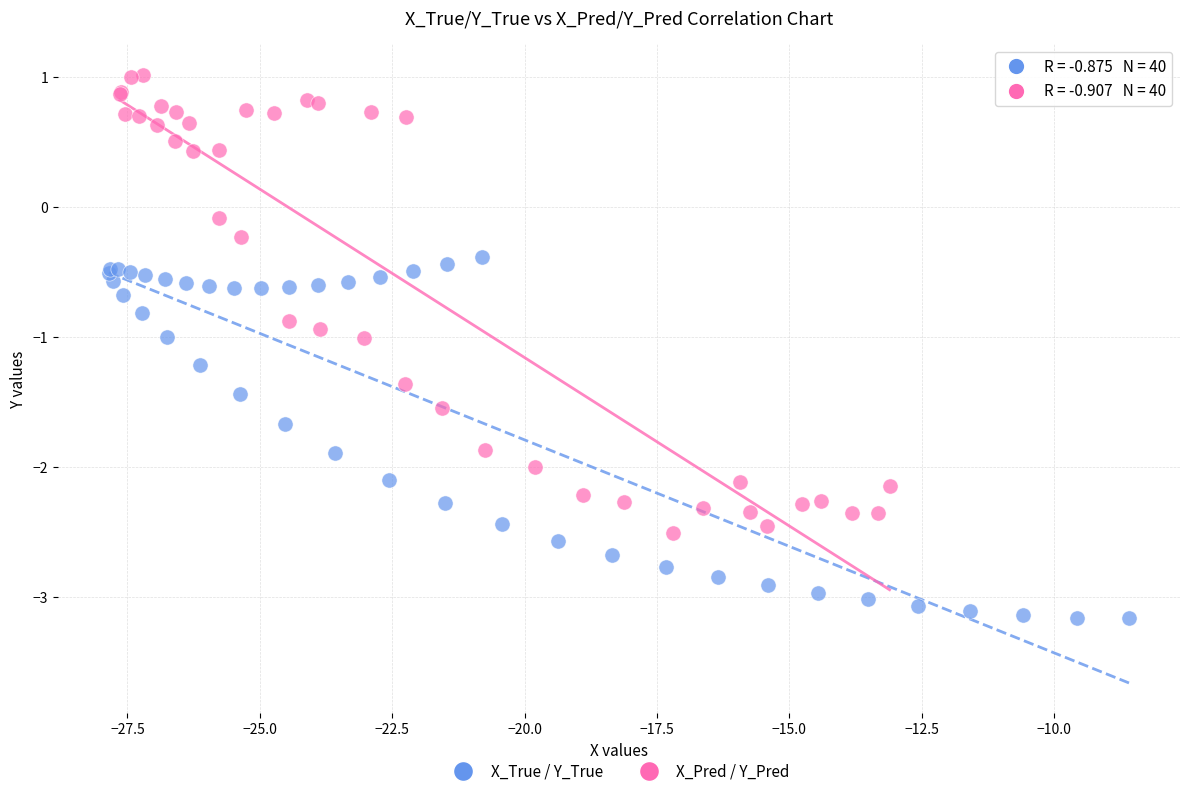

What are all the series names shown in the legend?

X_True / Y_True, X_Pred / Y_Pred